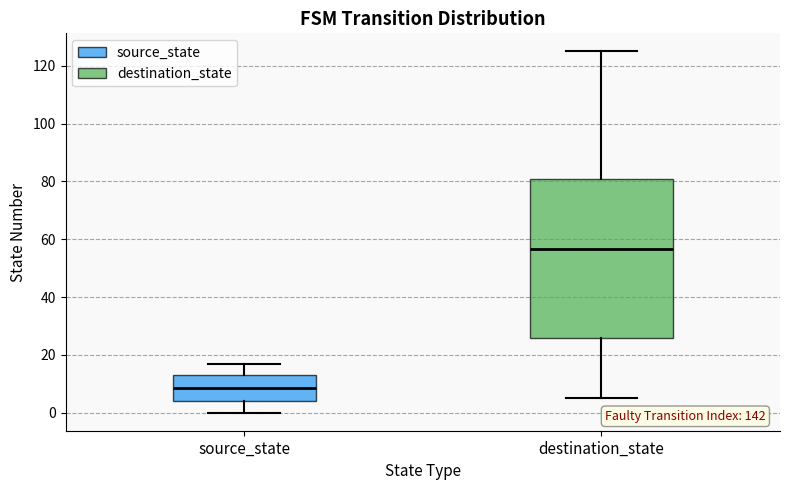

Reading left to right, read every box against the y-axis: the position of its median line, the range the box covers, and the ends of its whiskers. The values are not printed on the chart, so give them approximately, as read against the axis.

source_state: median 8, box 4 to 14, whiskers 0 to 18
destination_state: median 56, box 26 to 82, whiskers 6 to 126